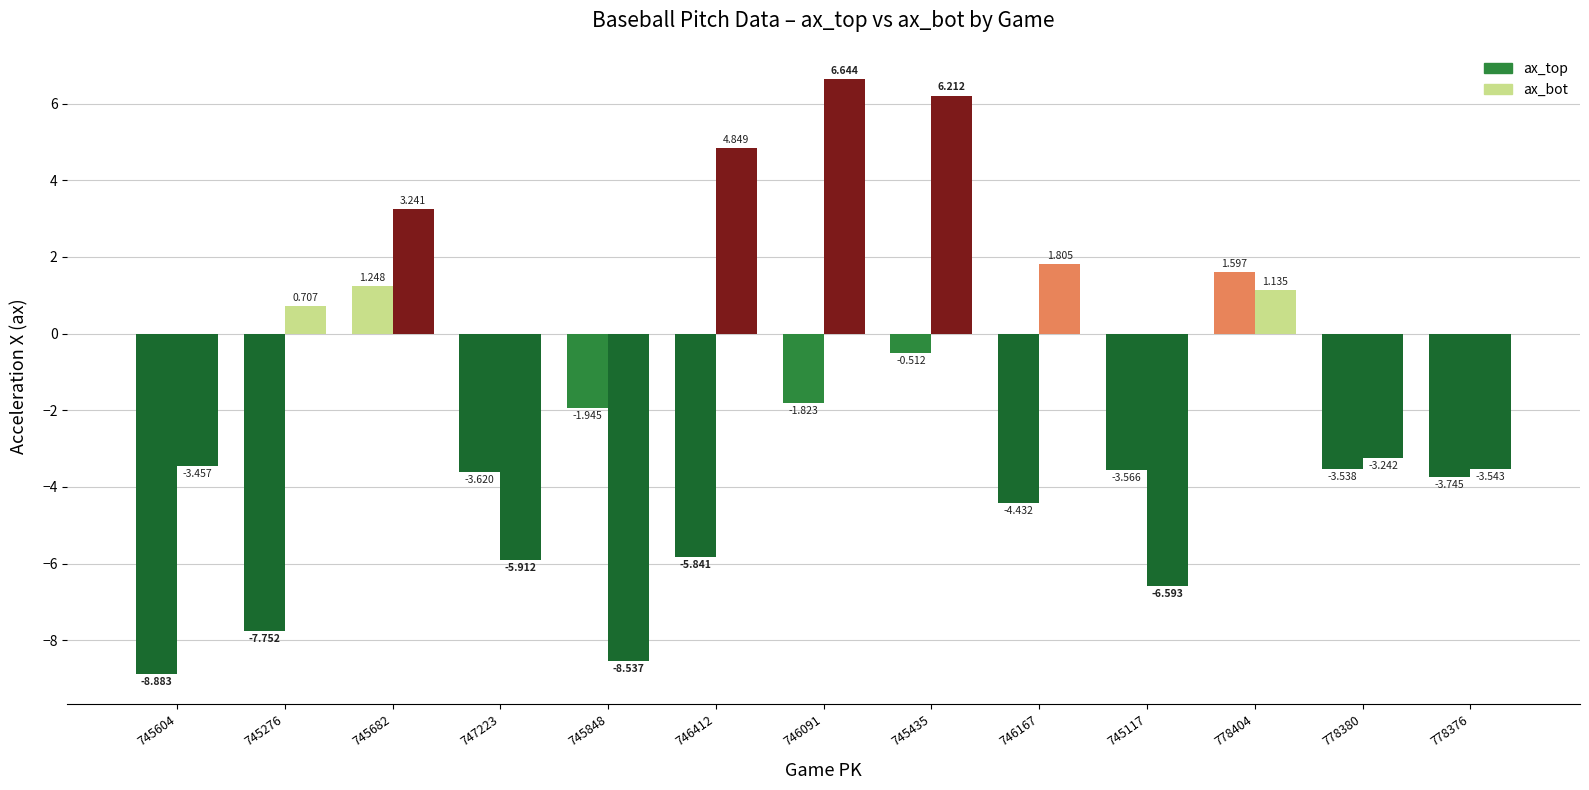

What is the value of the ax_top bar at the 4th from the left?

-3.6